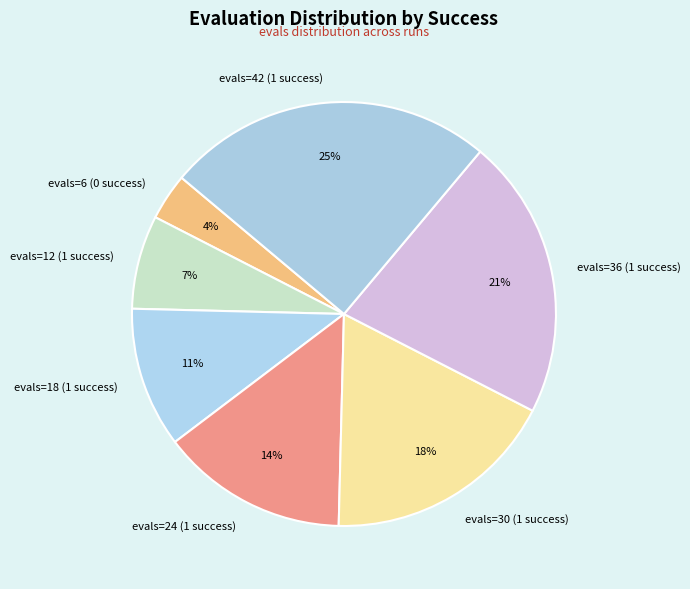

The evals=24 (1 success) slice represents 5% of the pie. True or false?

False